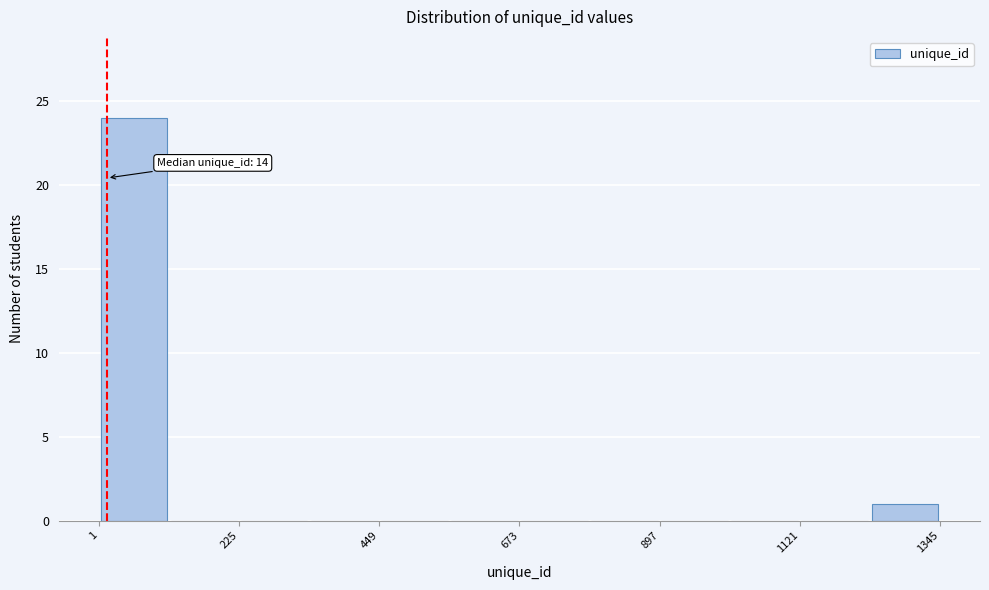

Around what value on the x-axis is the tallest bar? Give the approximate position of its centre, as read against the axis.

50